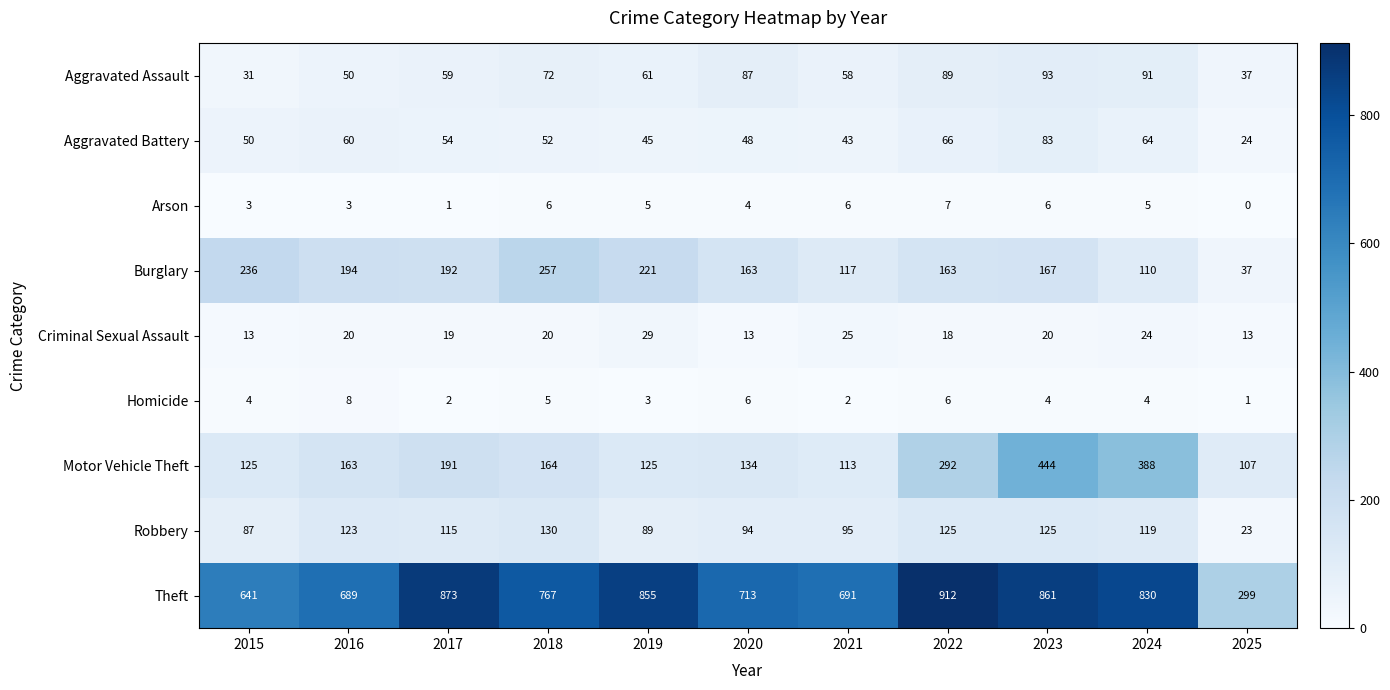

At which label does Aggravated Battery first exceed 52?

2016